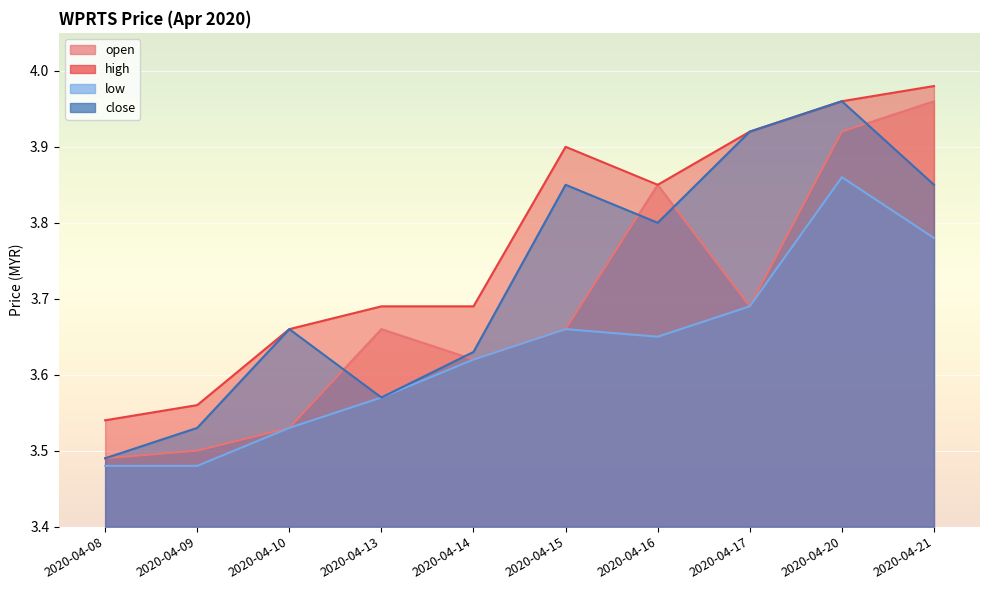

At which label does close reach its peak?

2020-04-20